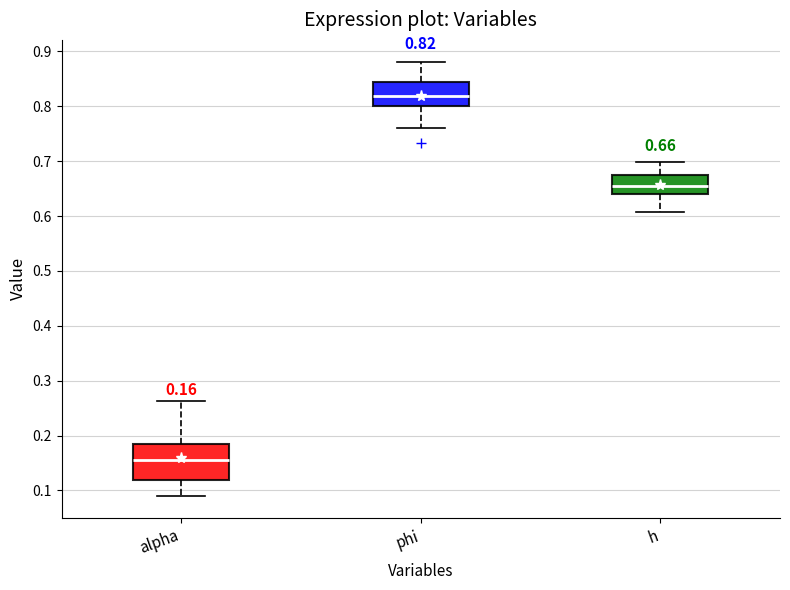

Which box has the highest median line?

phi